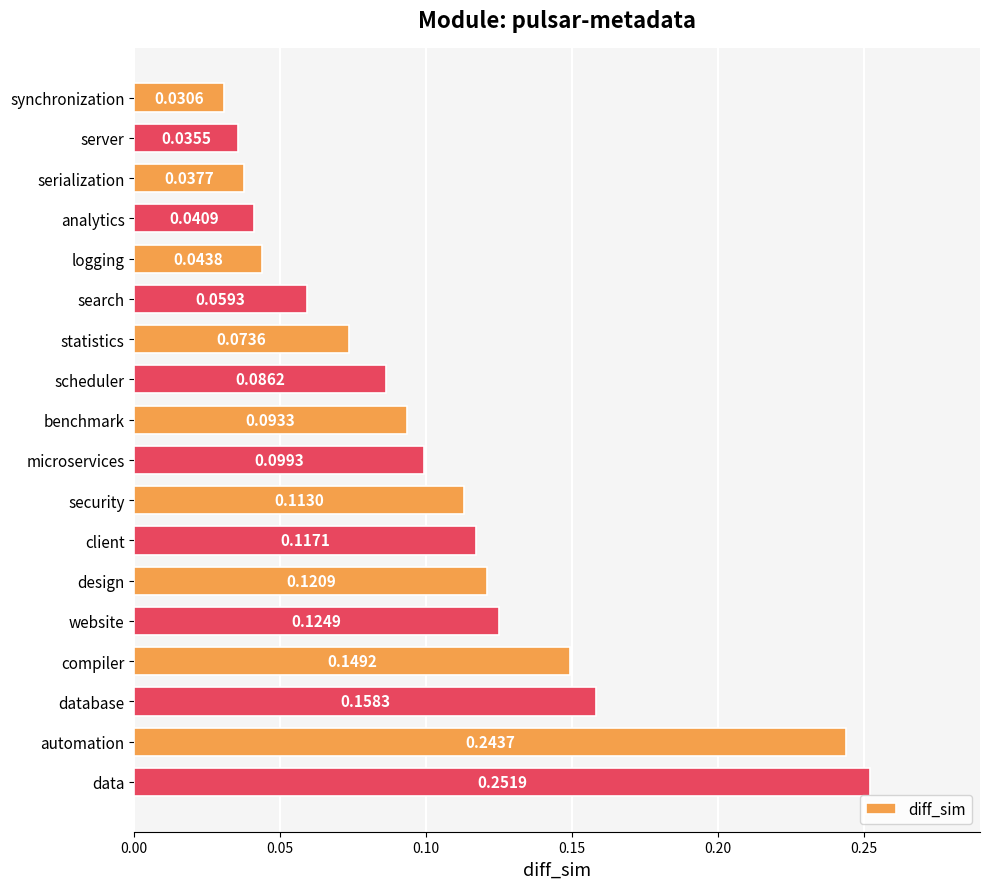

What is the label of the 1st bar from the bottom?

data